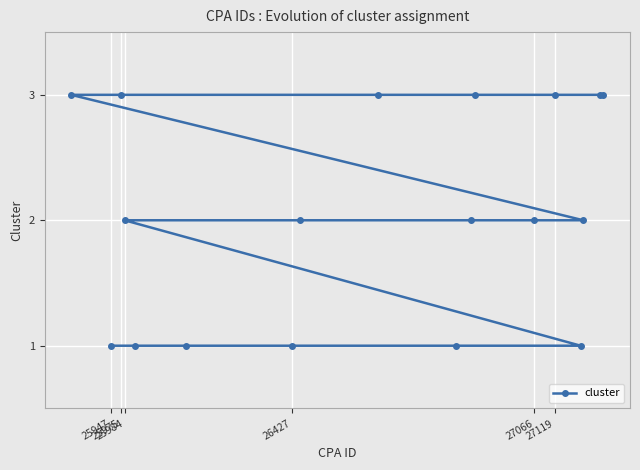

What is the greatest value displayed?

3